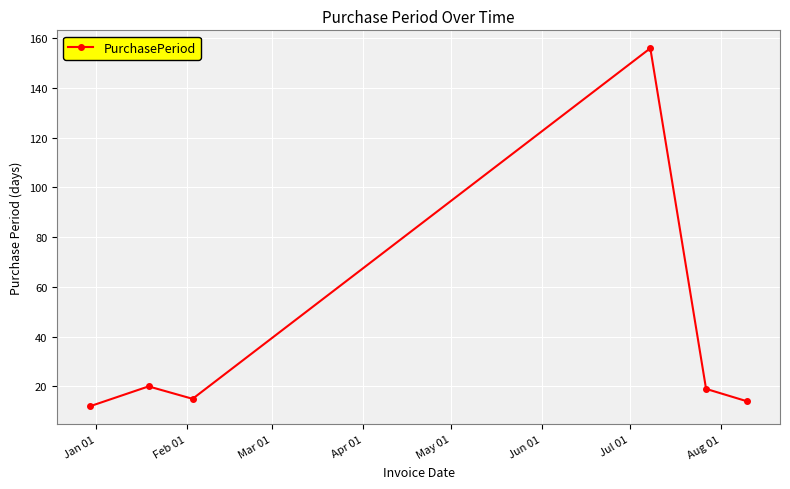

How many points are lower than both their immediate neighbors (excluding endpoints)?

1